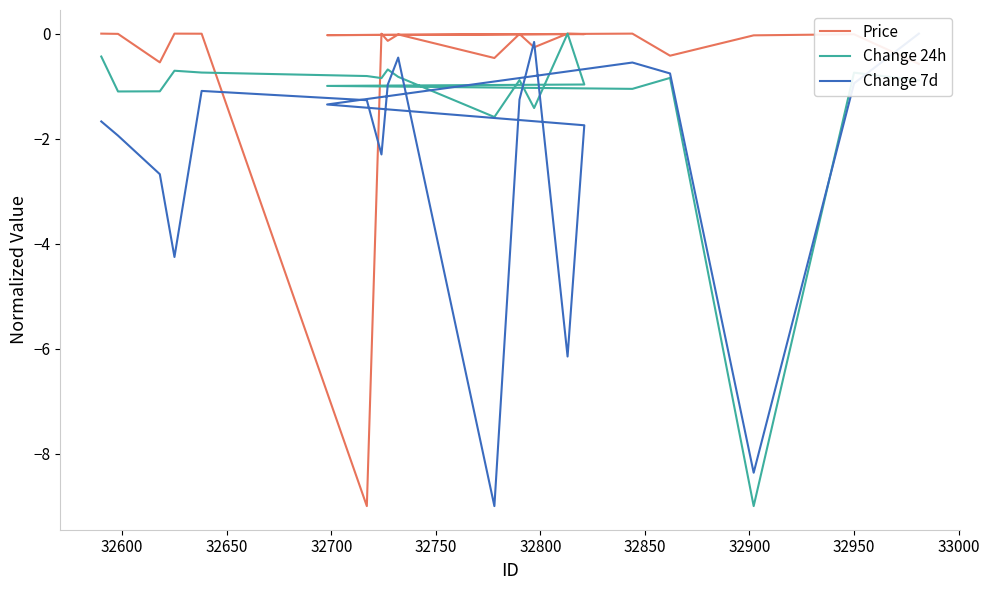

The value of Change 24h at 32650 is -14.7. True or false?

False